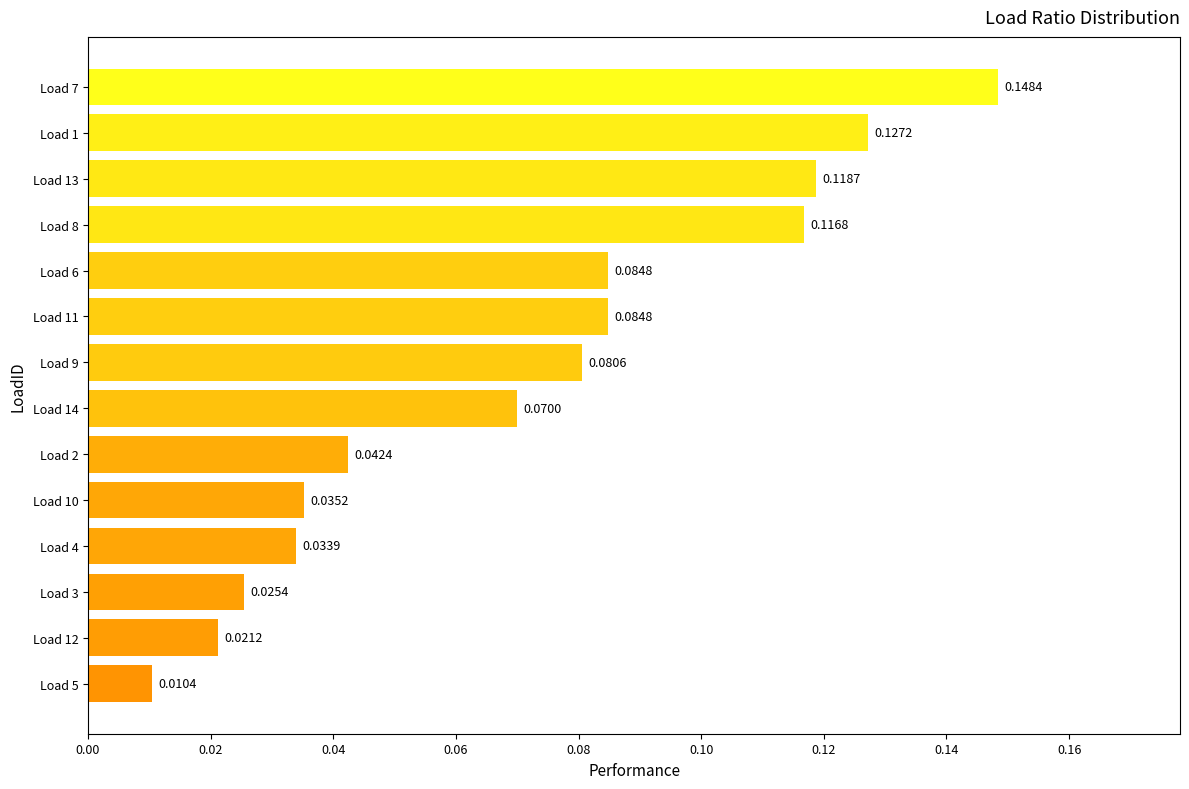

Between Load 6 and Load 9, which is larger?

Load 6